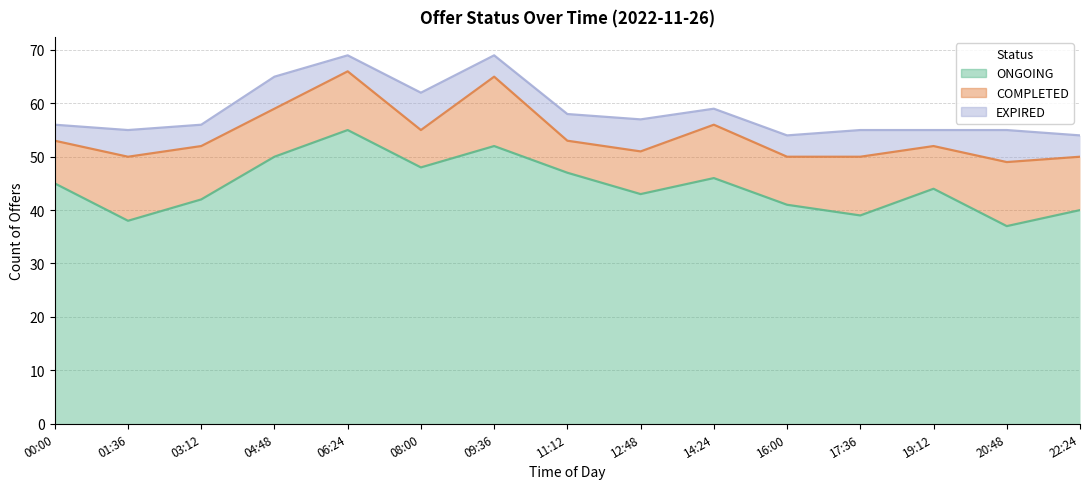

Reading left to right, extract all data points from this chart.

ONGOING: 45	38	42	50	55	48	52	47	43	46	41	39	44	37	40
COMPLETED: 53	50	52	59	66	55	65	53	51	56	50	50	52	49	50
EXPIRED: 56	55	56	65	69	62	69	58	57	59	54	55	55	55	54